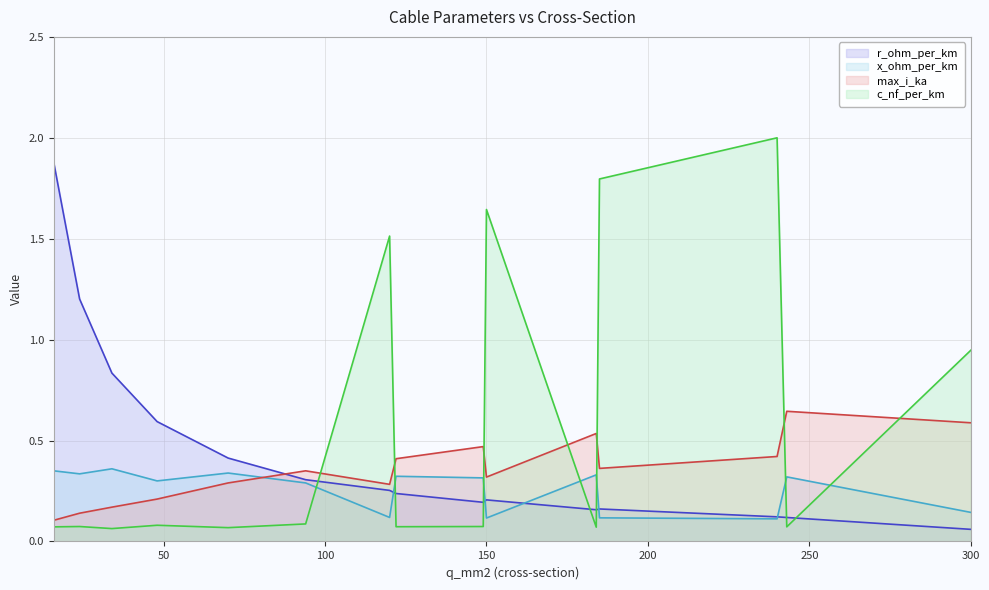

True or false: r_ohm_per_km has a value of 0.2 at 184.

True